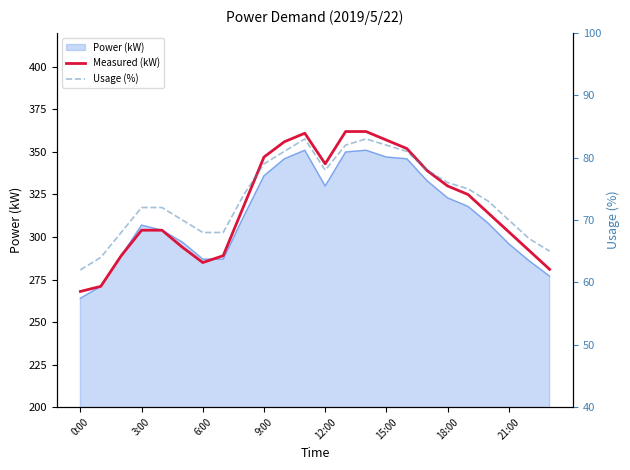

Between 12 and 22, which series saw the biggest shift?

Measured (kW)